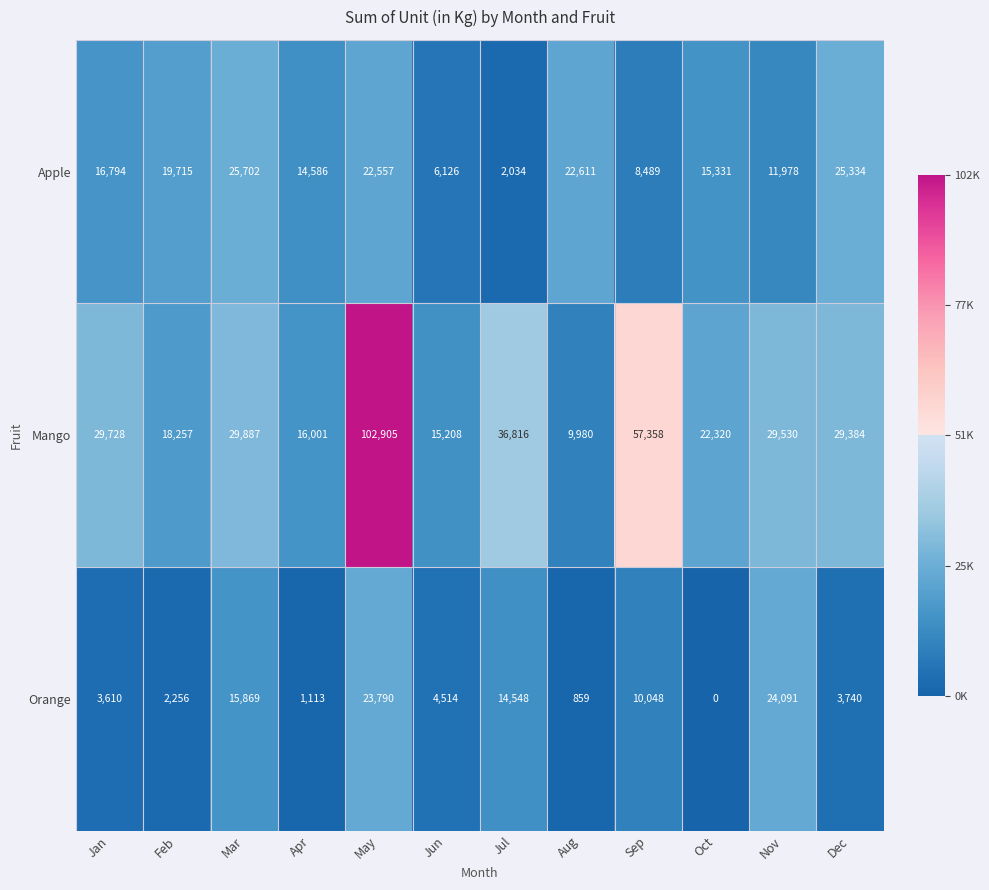

At how many categories does at least one series exceed 19566?

10